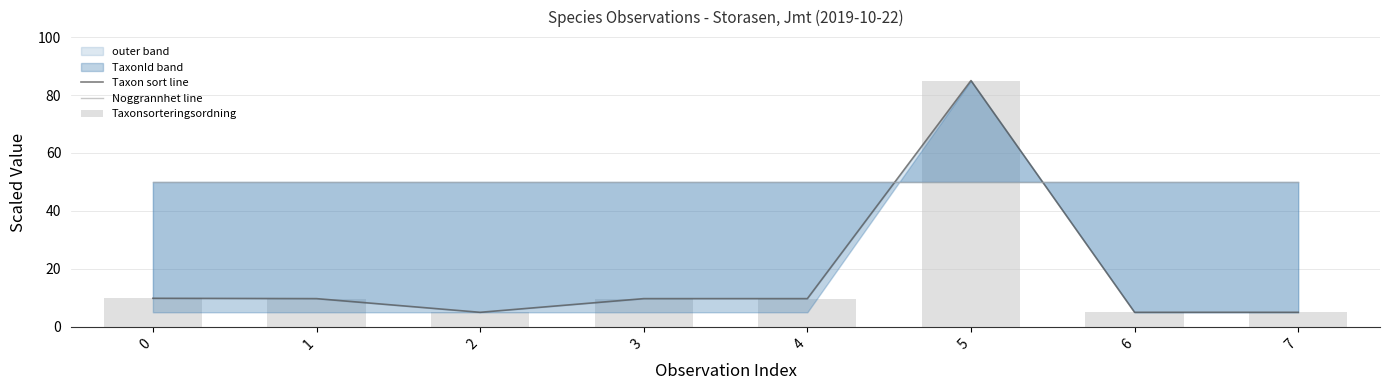

What is the maximum value for Noggrannhet line?

50.0